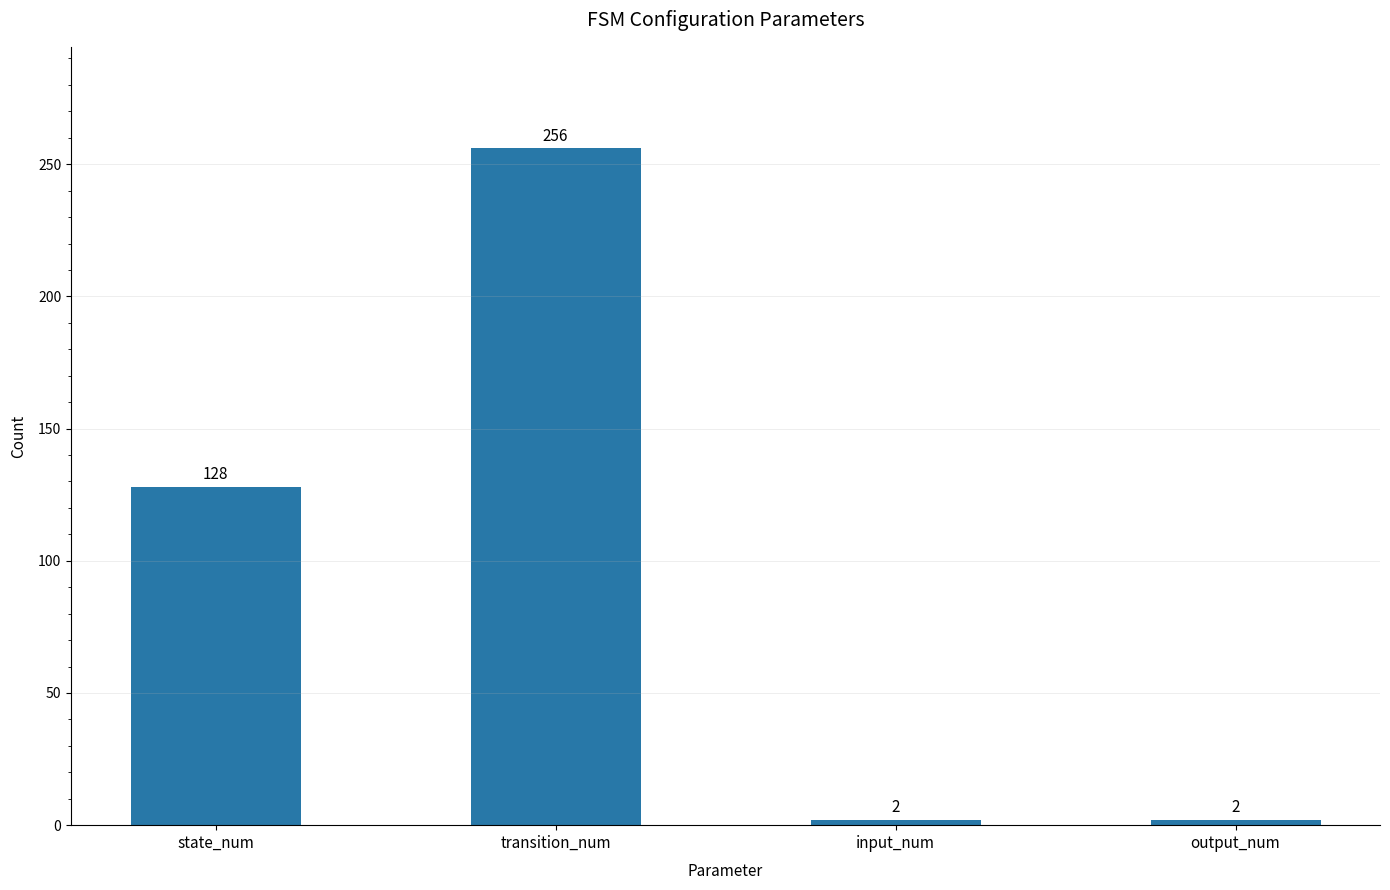

What is the ratio of the value at output_num to the value at input_num?

1.0